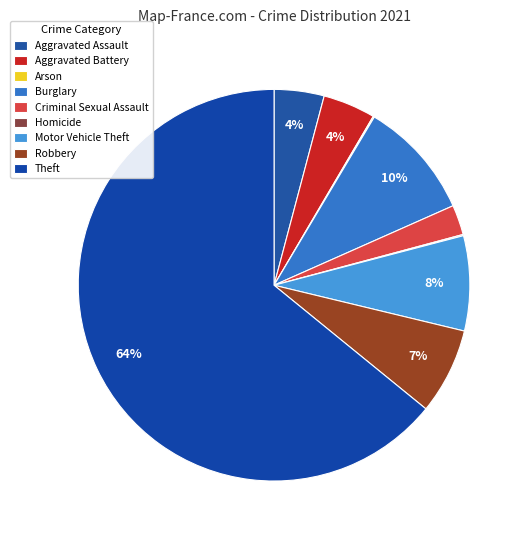

Which has a higher value, Aggravated Assault or Aggravated Battery?

Aggravated Battery